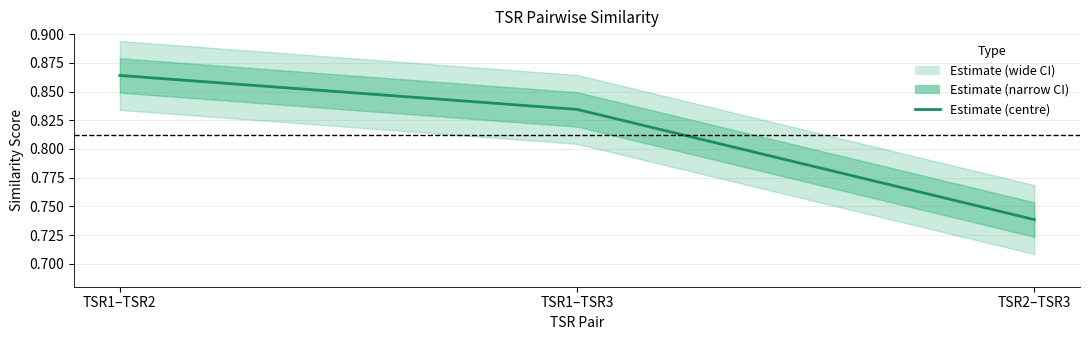

Reading right to left, transcribe all the data shown in this chart.

TSR2–TSR3=0.7	TSR1–TSR3=0.8	TSR1–TSR2=0.9